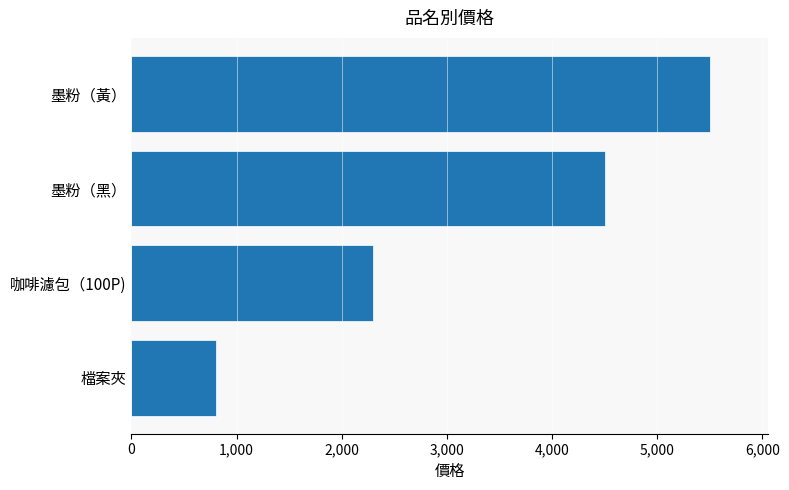

How many data points are less than 4500?

2